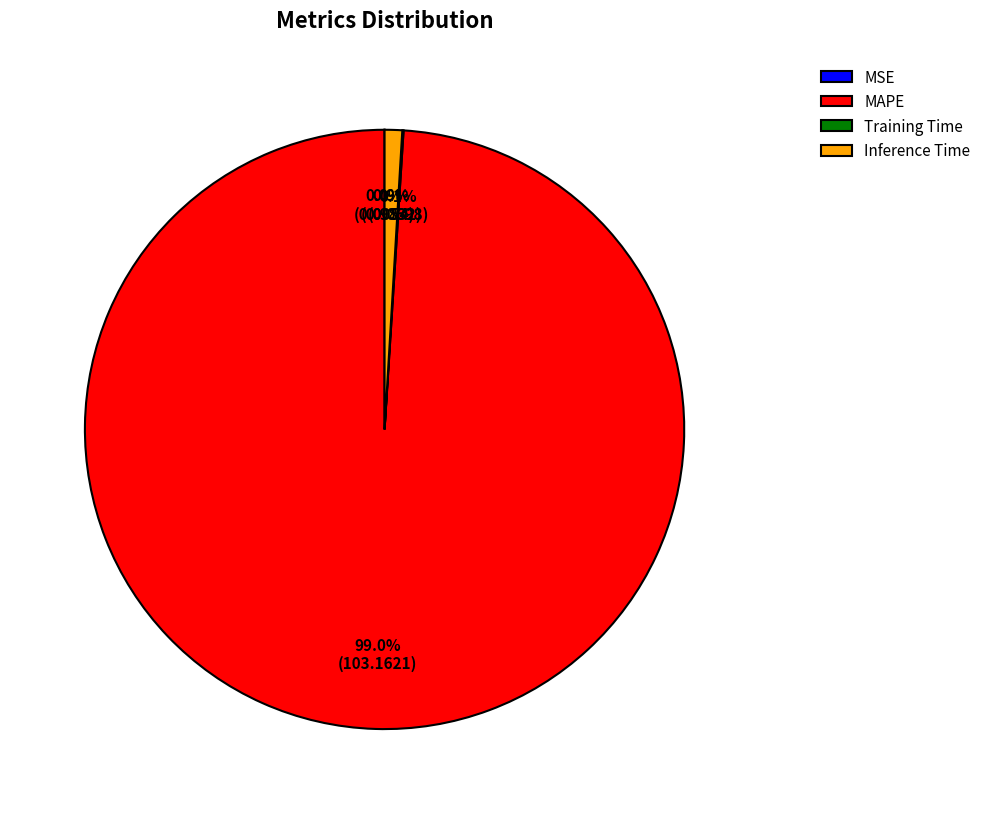

Which category accounts for the majority?

MAPE